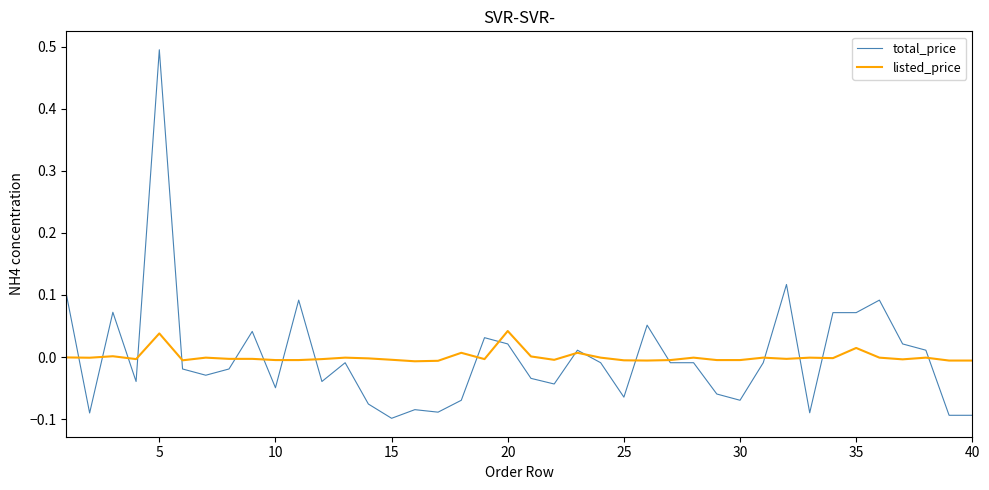

What is the maximum value shown in the chart?

0.5